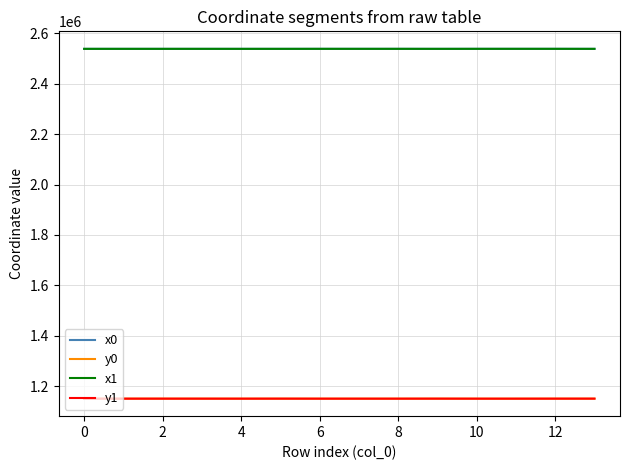

What is the maximum value for x1?

2537819.6